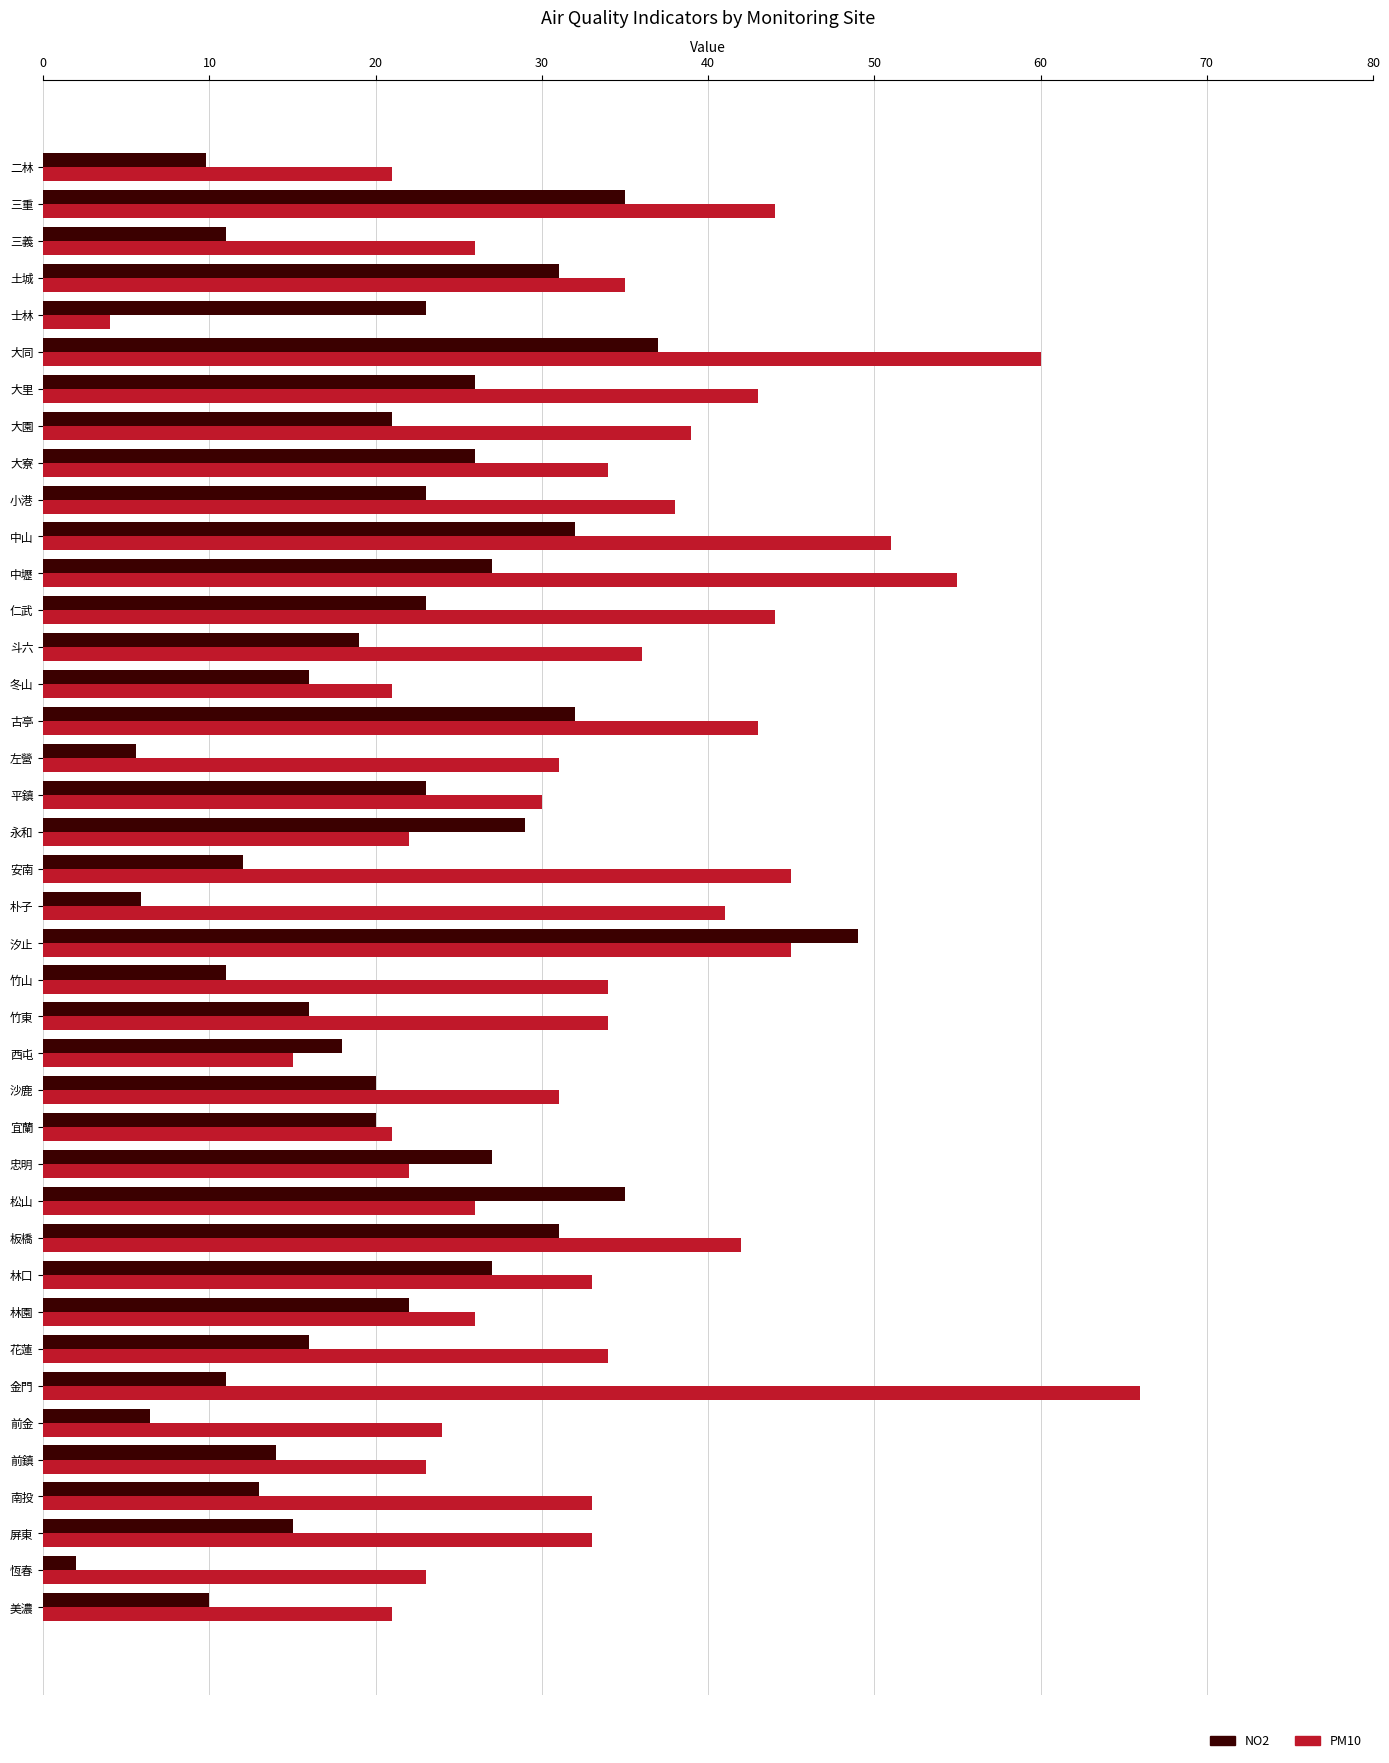

Which series has the widest spread of values?

PM10